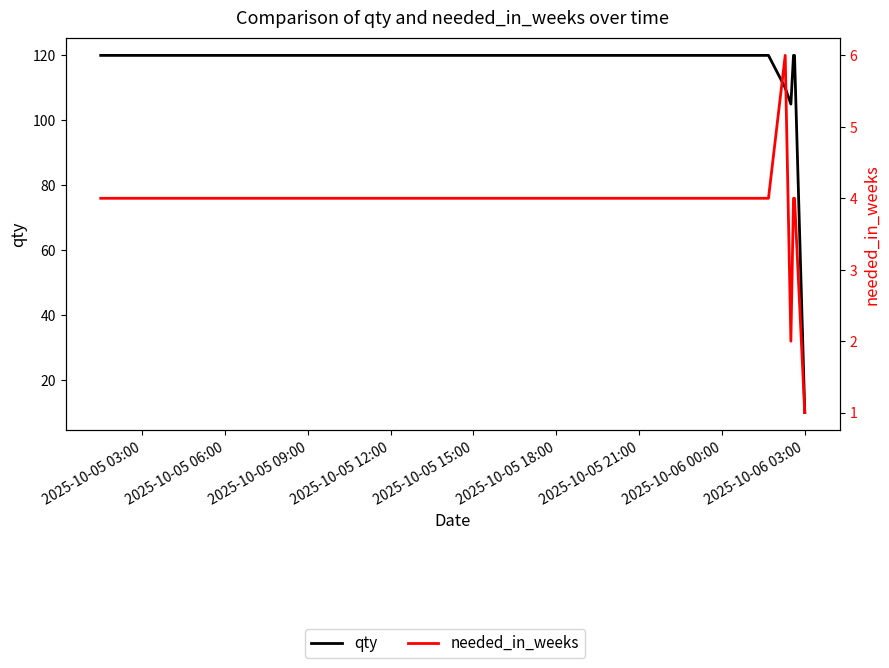

Which series has the widest spread of values?

qty